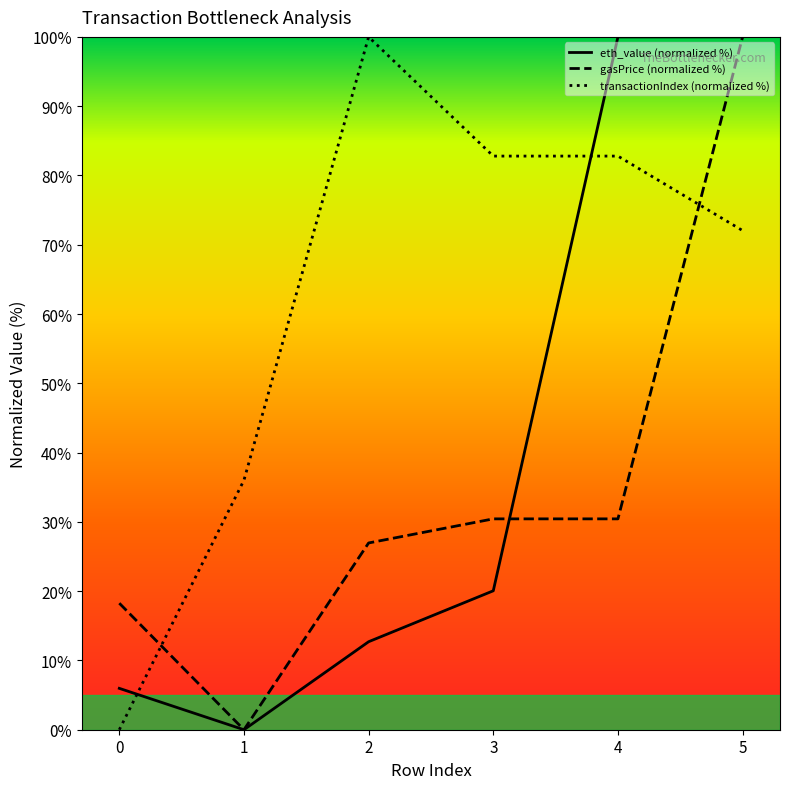

How many values in the eth_value (normalized %) series are below 20?

3